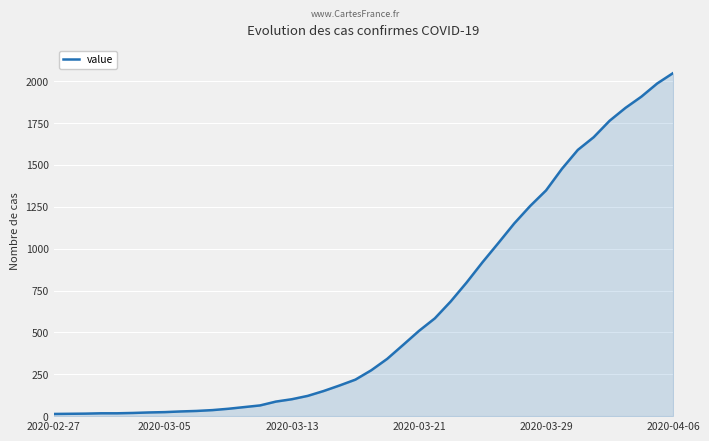

What is the greatest value displayed?

2049